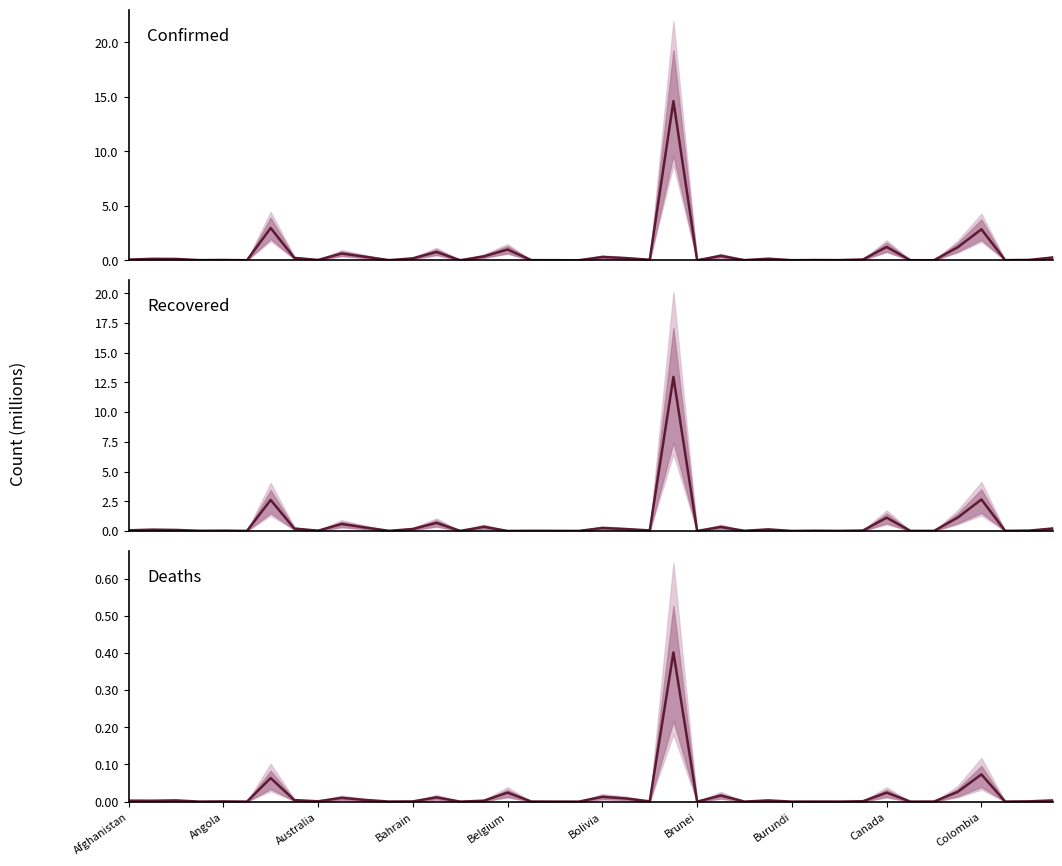

Reading left to right, extract all data points from this chart.

Confirmed: 0.1	0.1	0.1	0.0	0.0	0.0	3.0	0.2	0.0	0.6	0.3	0.0	0.2	0.8	0.0	0.4	1.0	0.0	0.0	0.0	0.3	0.2	0.0	14.6	0.0	0.4	0.0	0.1	0.0	0.0	0.0	0.1	1.2	0.0	0.0	1.2	2.8	0.0	0.0	0.2
Recovered: 0.1	0.1	0.1	0.0	0.0	0.0	2.6	0.2	0.0	0.6	0.3	0.0	0.2	0.7	0.0	0.3	0.0	0.0	0.0	0.0	0.2	0.2	0.0	13.0	0.0	0.3	0.0	0.1	0.0	0.0	0.0	0.0	1.1	0.0	0.0	1.1	2.7	0.0	0.0	0.2
Deaths: 0.0	0.0	0.0	0.0	0.0	0.0	0.1	0.0	0.0	0.0	0.0	0.0	0.0	0.0	0.0	0.0	0.0	0.0	0.0	0.0	0.0	0.0	0.0	0.4	0.0	0.0	0.0	0.0	0.0	0.0	0.0	0.0	0.0	0.0	0.0	0.0	0.1	0.0	0.0	0.0